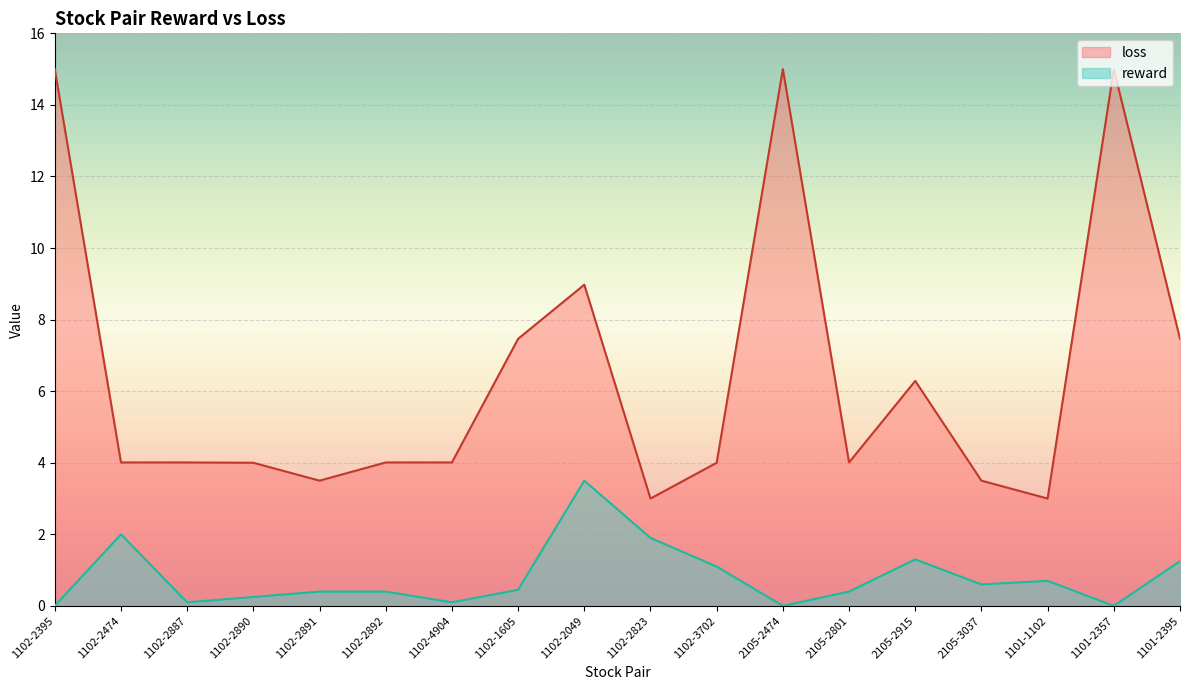

Reading left to right, what are all the values shown in this chart?

1102-2395=0.0	1102-2474=2.0	1102-2887=0.1	1102-2890=0.2	1102-2891=0.4	1102-2892=0.4	1102-4904=0.1	1102-1605=0.5	1102-2049=3.5	1102-2823=1.9	1102-3702=1.1	2105-2474=0.0	2105-2801=0.4	2105-2915=1.3	2105-3037=0.6	1101-1102=0.7	1101-2357=0.0	1101-2395=1.2